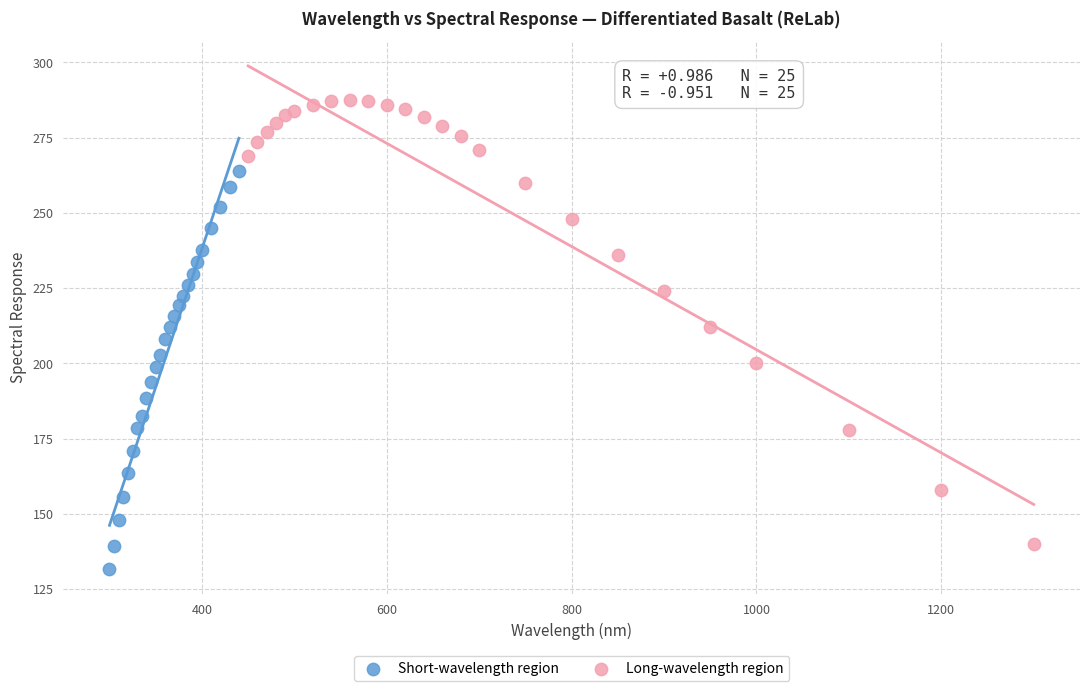

Which series contains the highest Y value?

Long-wavelength region